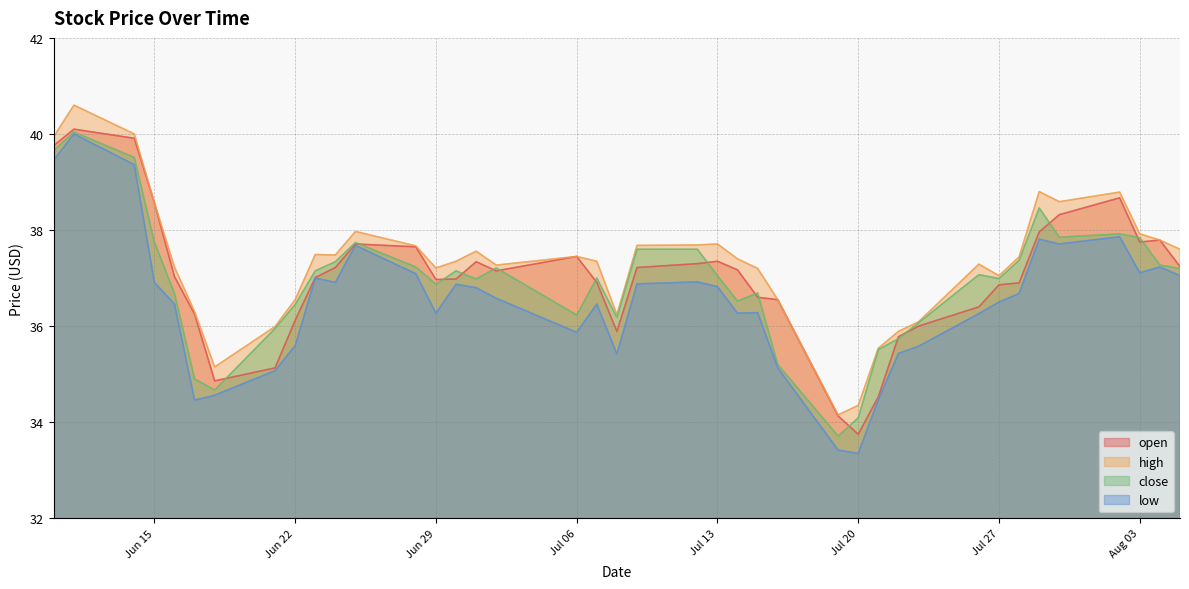

True or false: low and high intersect in this chart.

False